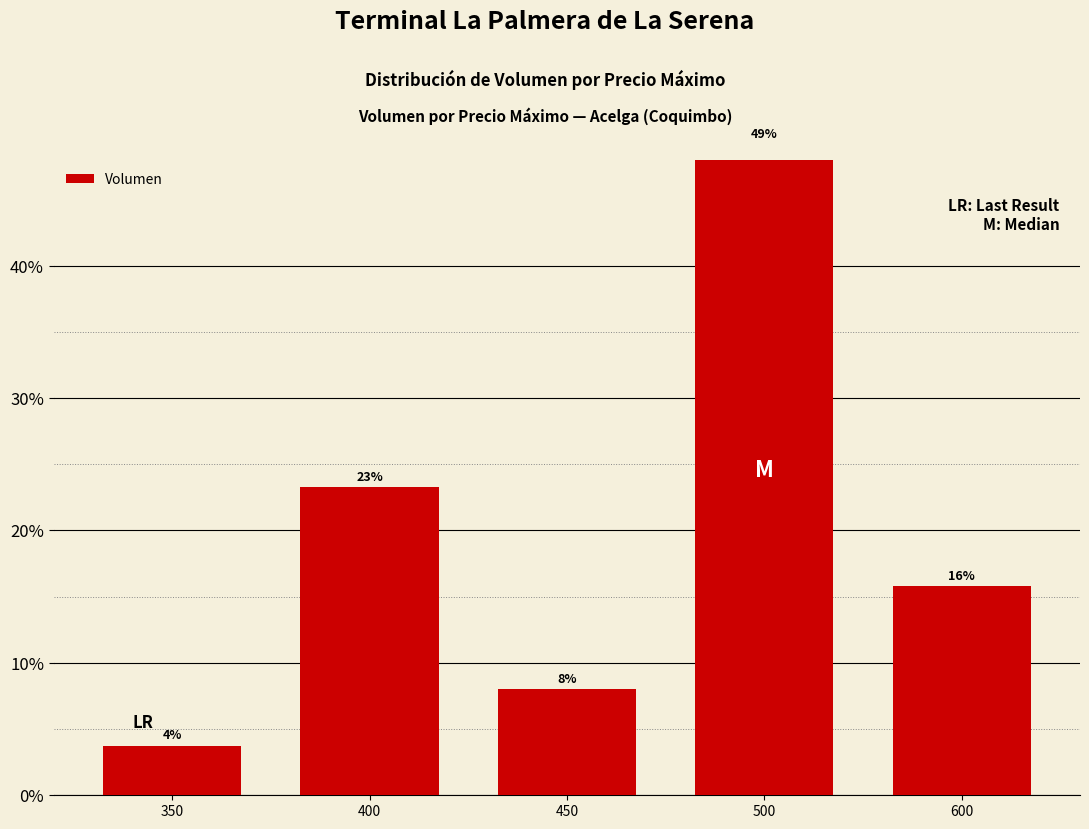

Reading left to right, list all the values displayed in this chart.

0.0	0.2	0.1	0.5	0.2